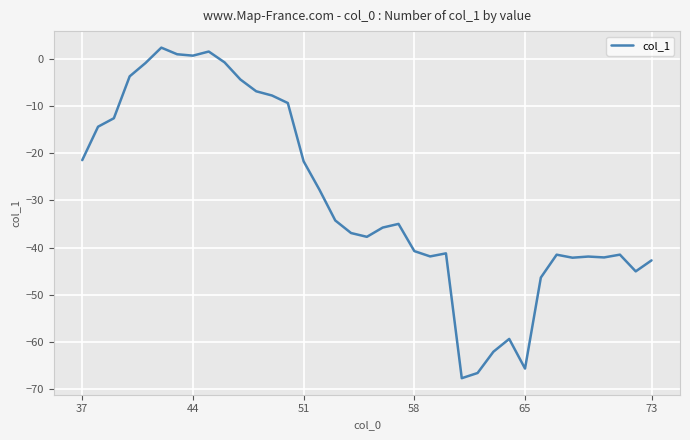

What is the greatest value displayed?

2.4